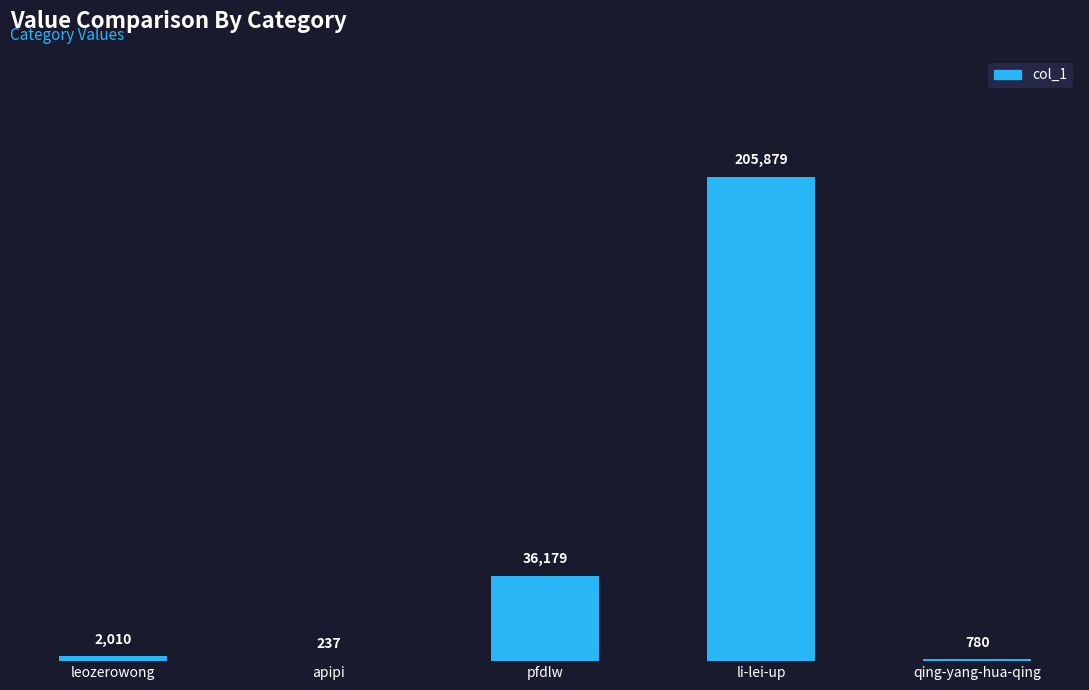

The chart shows a value of 780 at qing-yang-hua-qing. True or false?

True